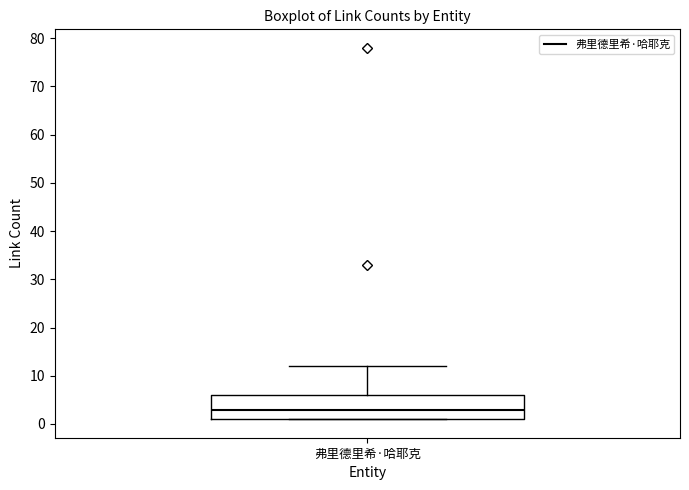

Where is the upper edge of the box for 弗里德里希·哈耶克 on the y-axis? The values are not printed on the chart, so give them approximately, as read against the axis.

6